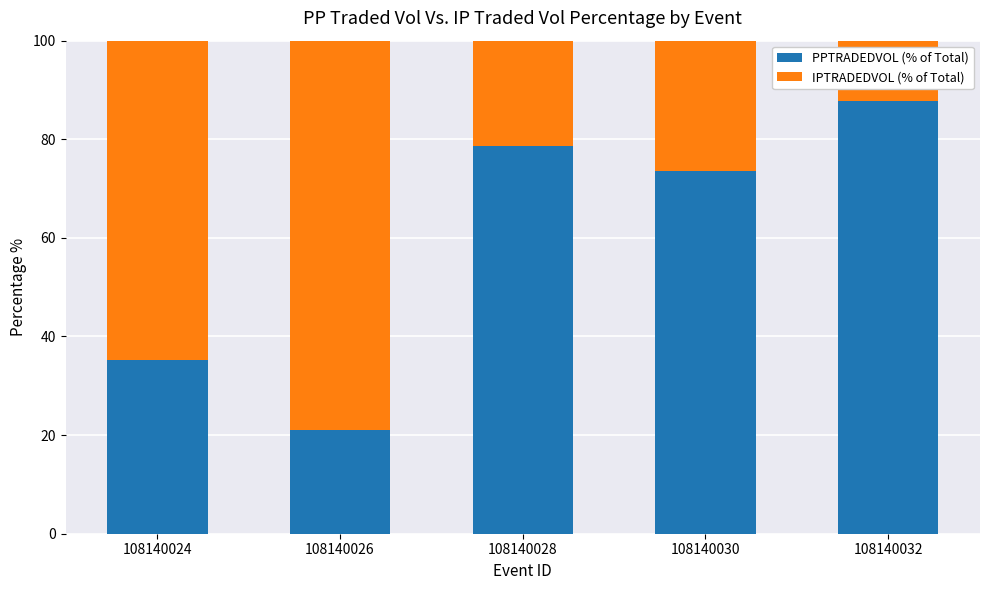

At which label does PPTRADEDVOL (% of Total) reach its peak?

108140032